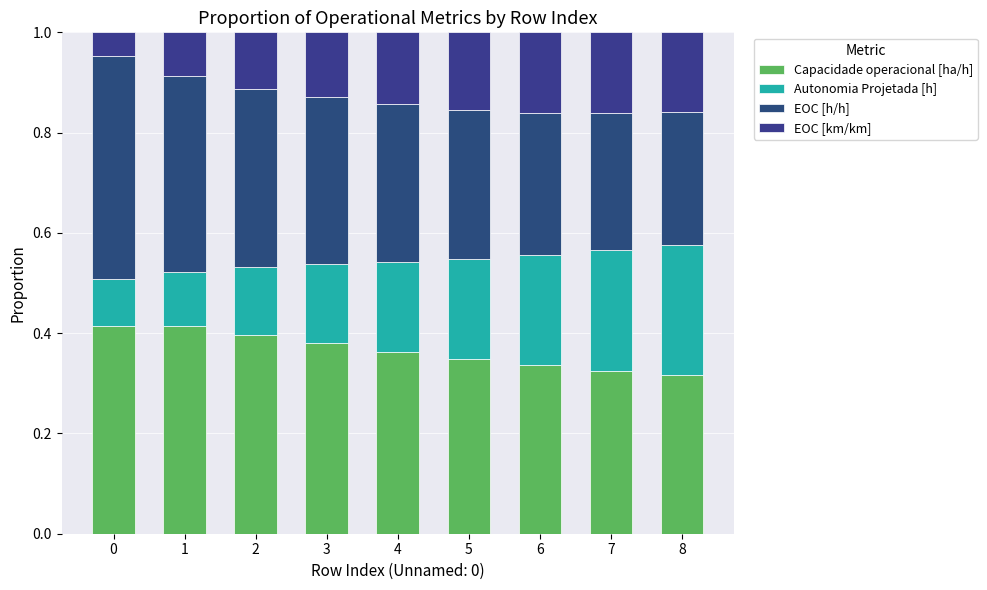

Count the number of data series in this chart.

4